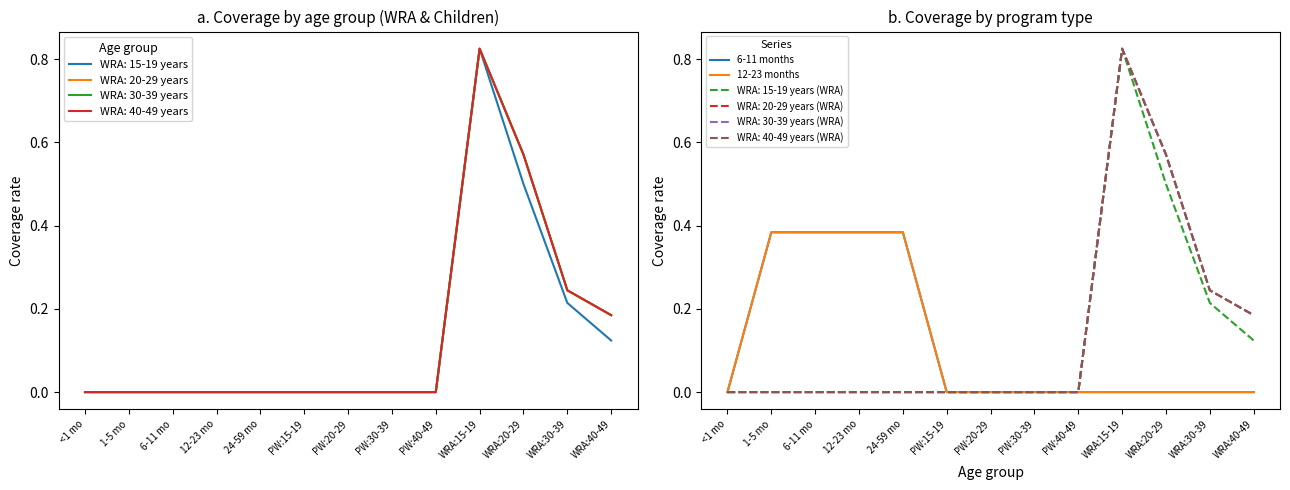

How many lines are shown in the chart?

2